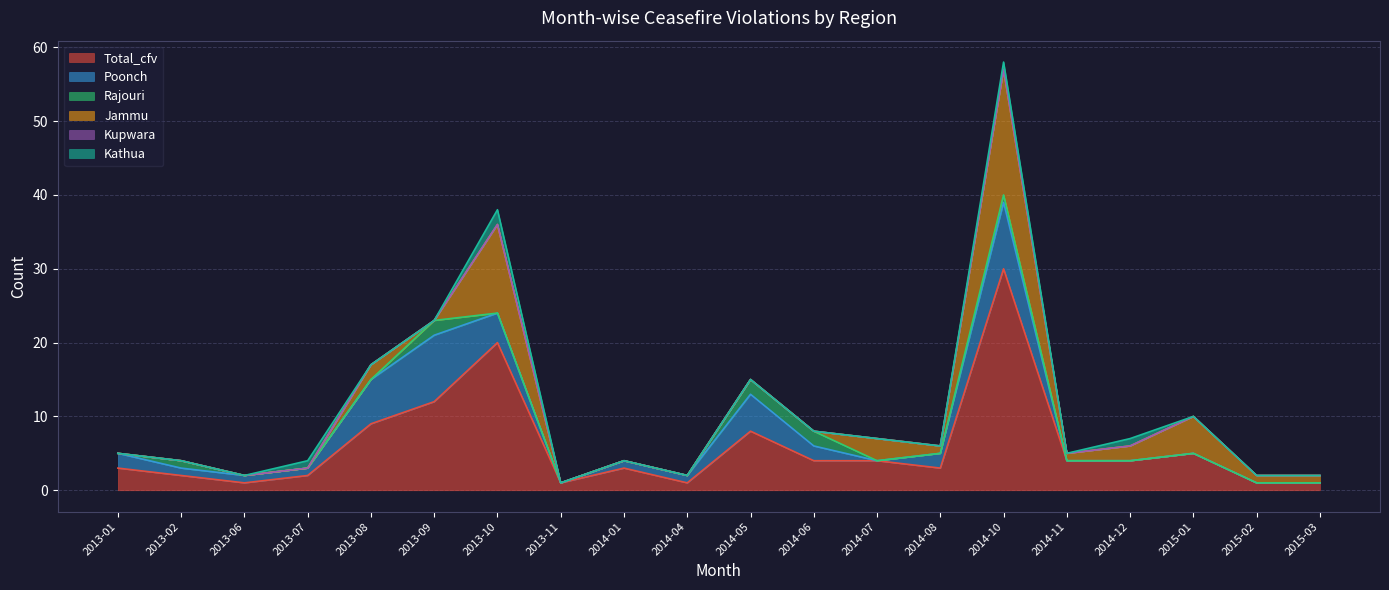

What is the average value of the Total_cfv series?

6